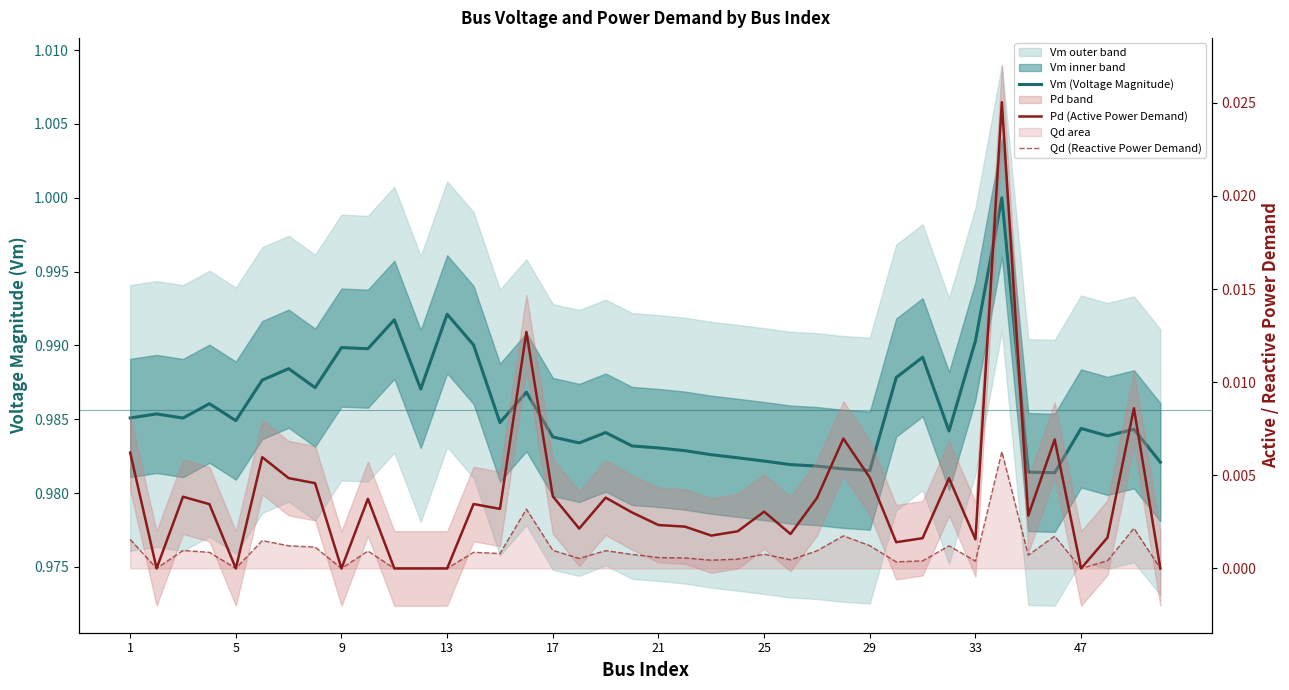

How many data points does each series have?

40